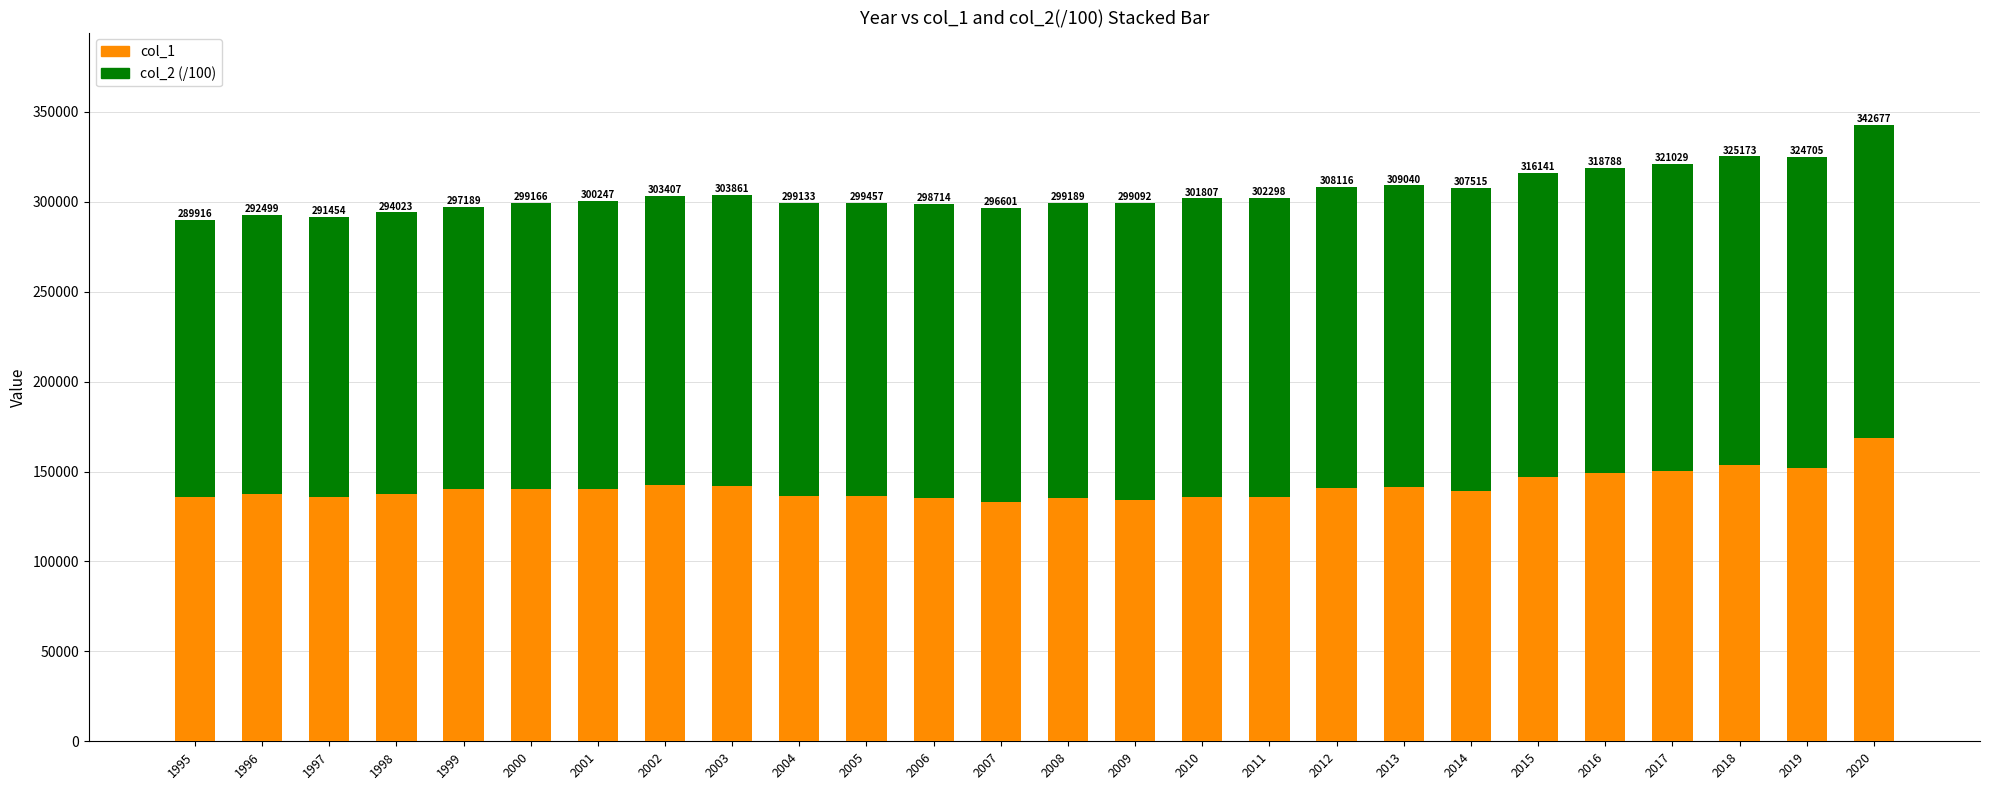

What are all the series names shown in the legend?

col_1, col_2 (/100)